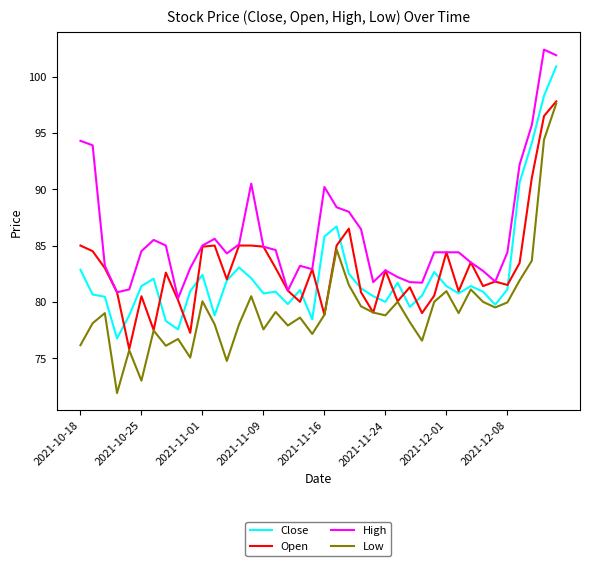

Which series has the largest total across all categories?

High